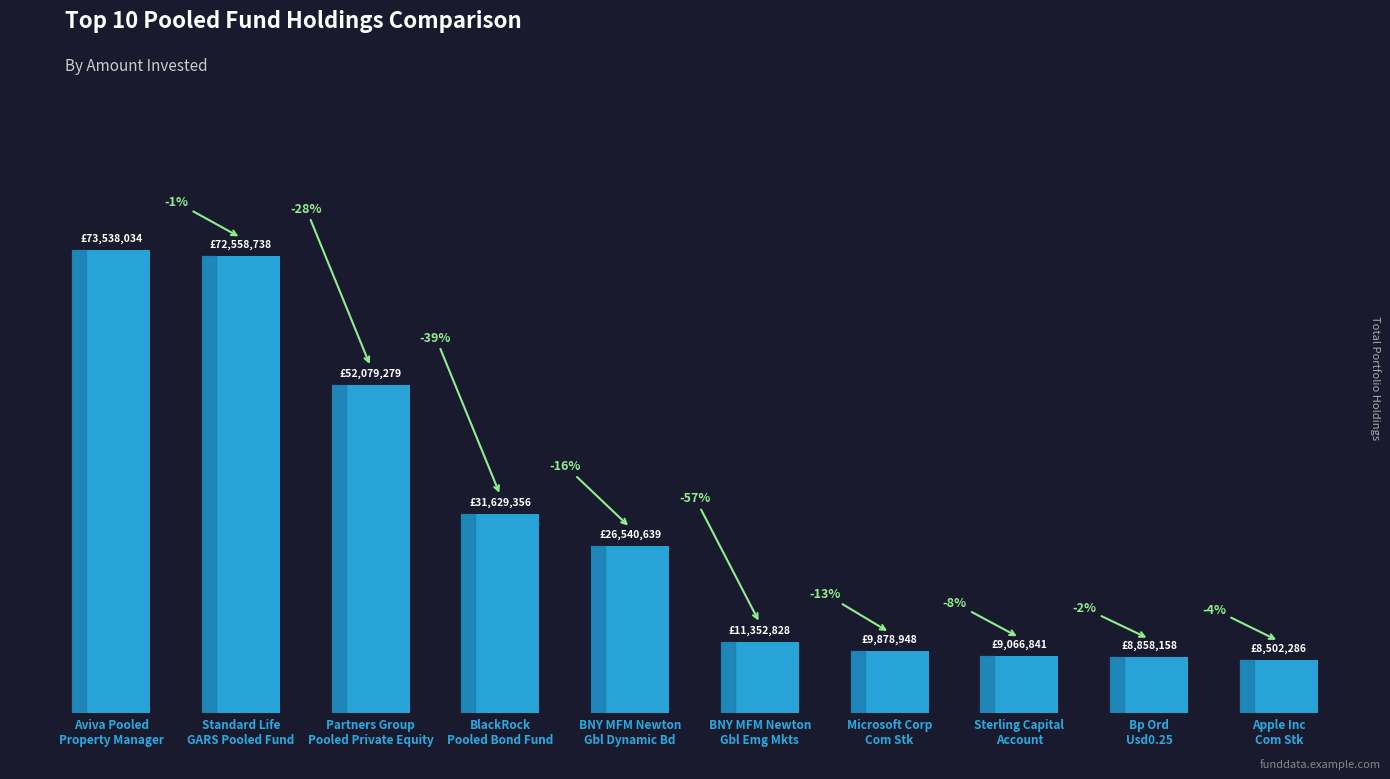

Does the chart contain any negative values?

No